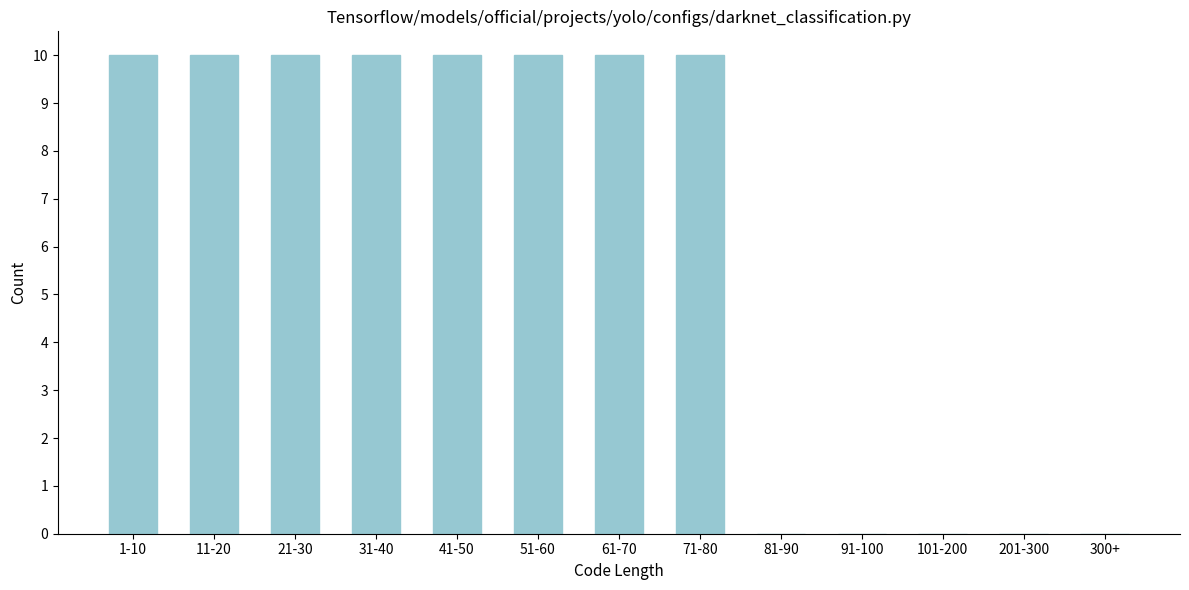

Reading left to right, extract all data points from this chart.

1-10=10	11-20=10	21-30=10	31-40=10	41-50=10	51-60=10	61-70=10	71-80=10	81-90=0	91-100=0	101-200=0	201-300=0	300+=0